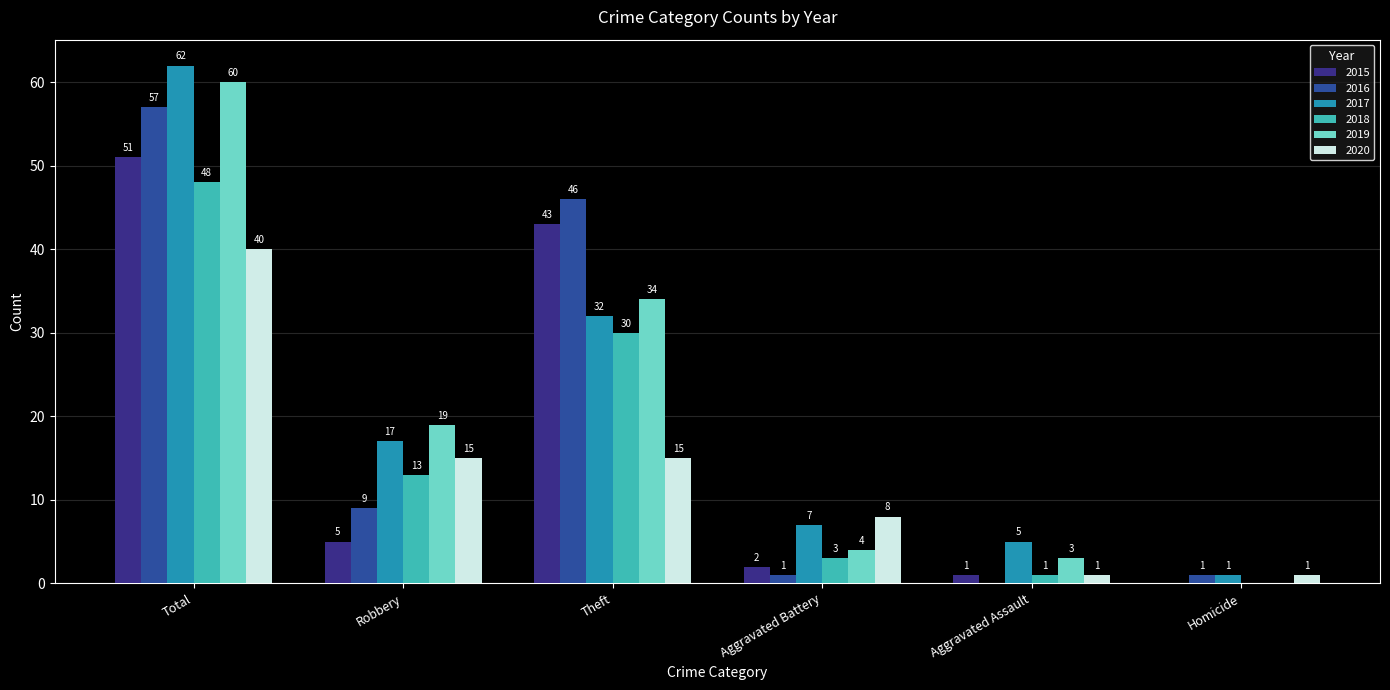

At which label does 2018 first exceed 13?

Total